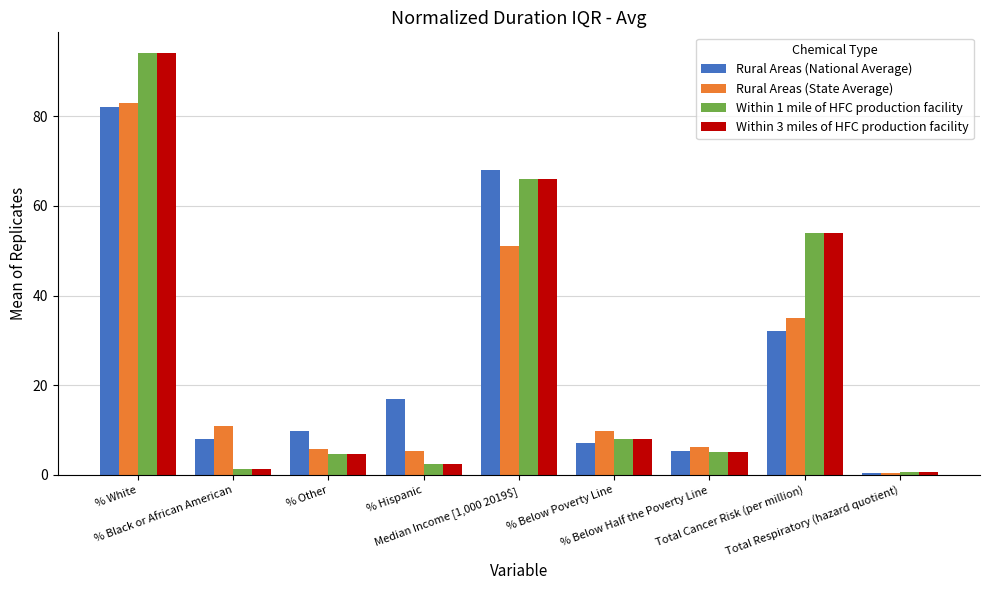

What is the average value of the Rural Areas (National Average) series?

25.6